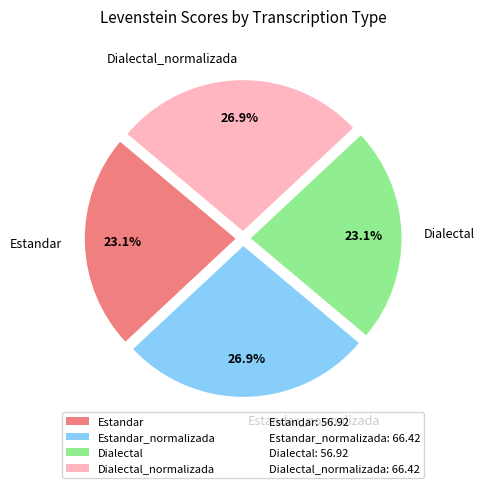

How many segments does this pie chart have?

4